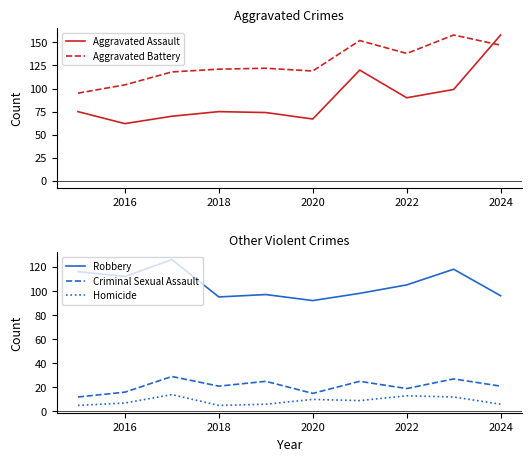

What is the difference between the maximum and second lowest values in the Homicide series?

9